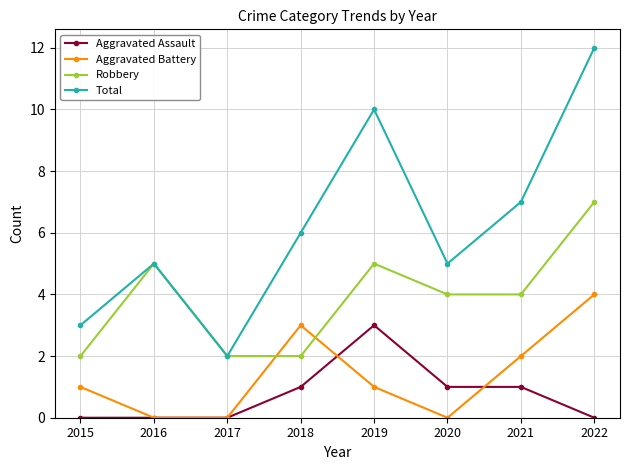

Is the value of Aggravated Battery at 2019 greater than the value of Aggravated Assault at 2019?

No